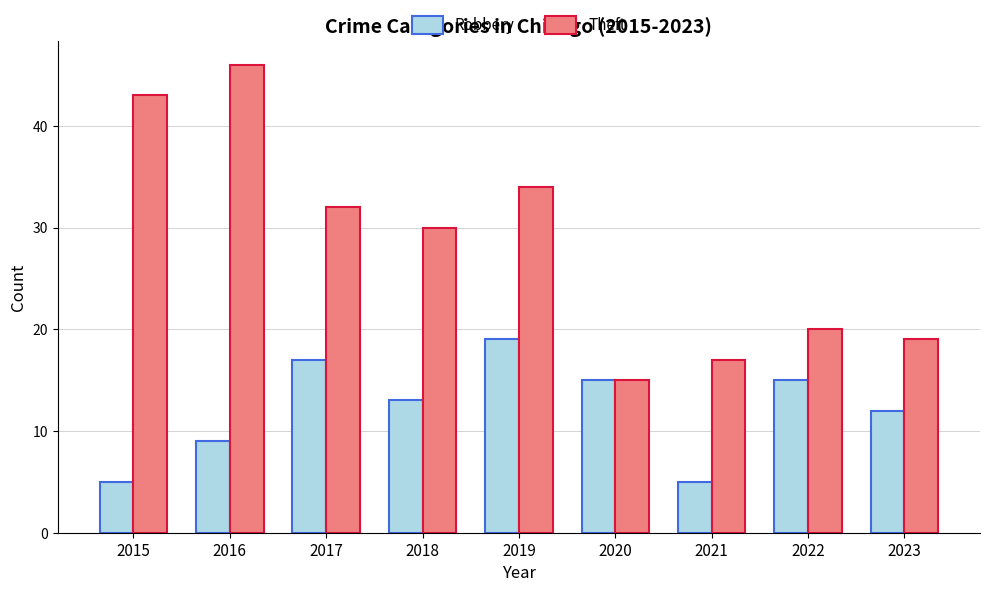

What is the difference between the highest and lowest values at 2016?

37